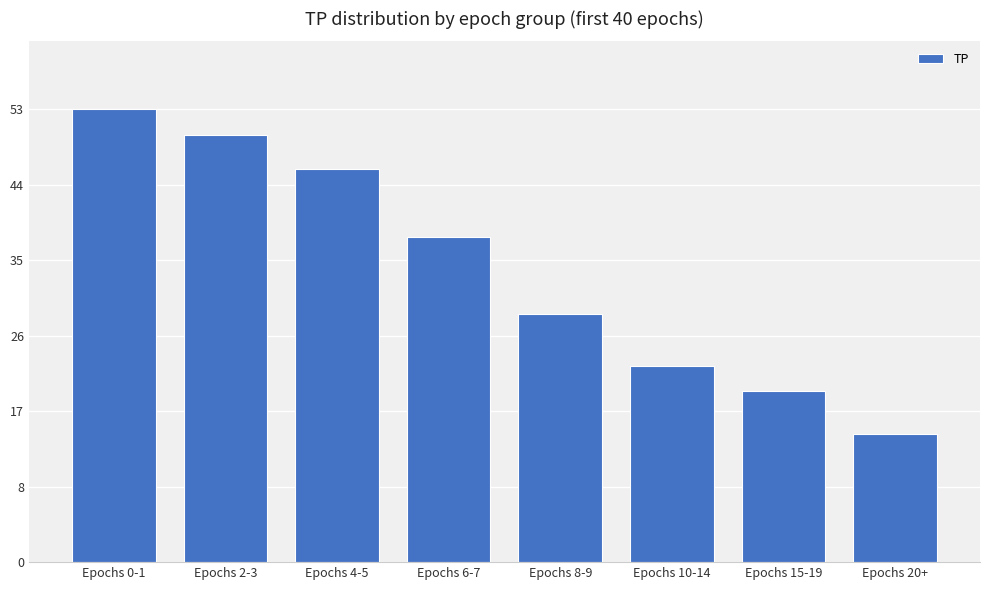

What is the average value?

34